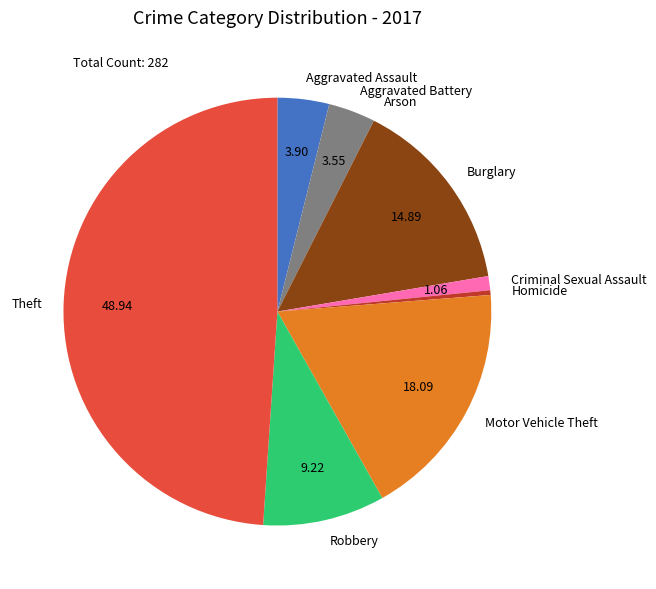

Is Burglary the majority of the pie?

No